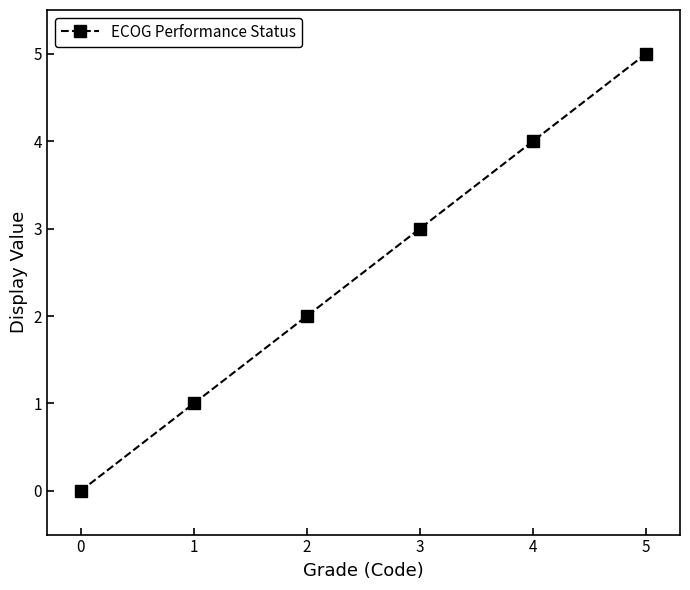

What is the difference between the second highest and second lowest values?

3